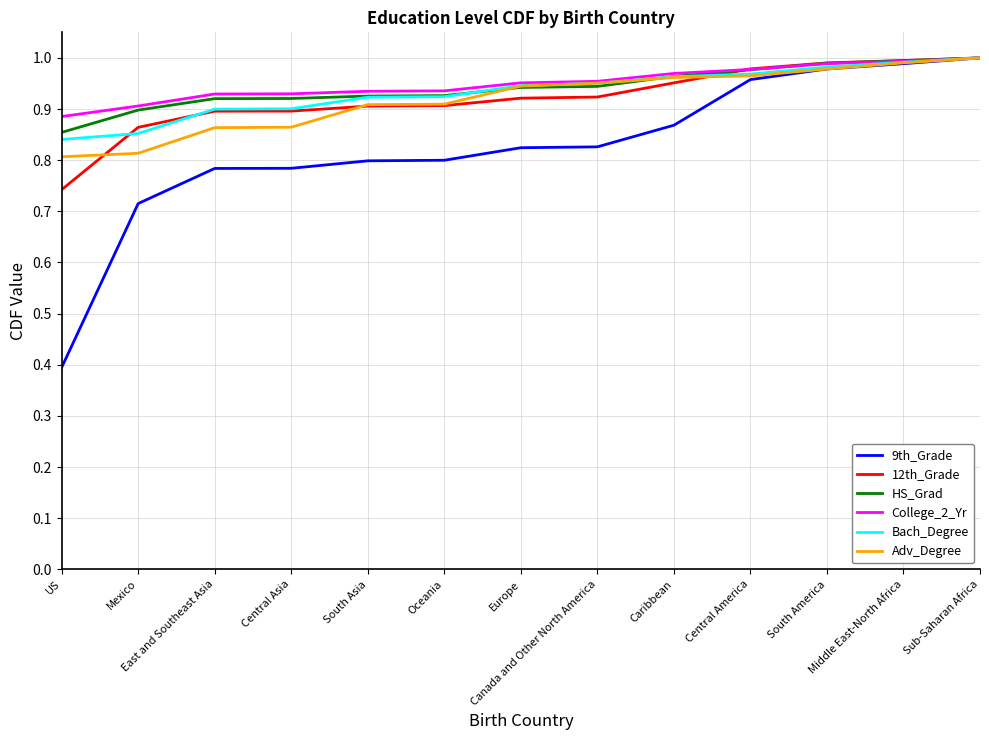

Which series has the largest range (max minus min)?

9th_Grade